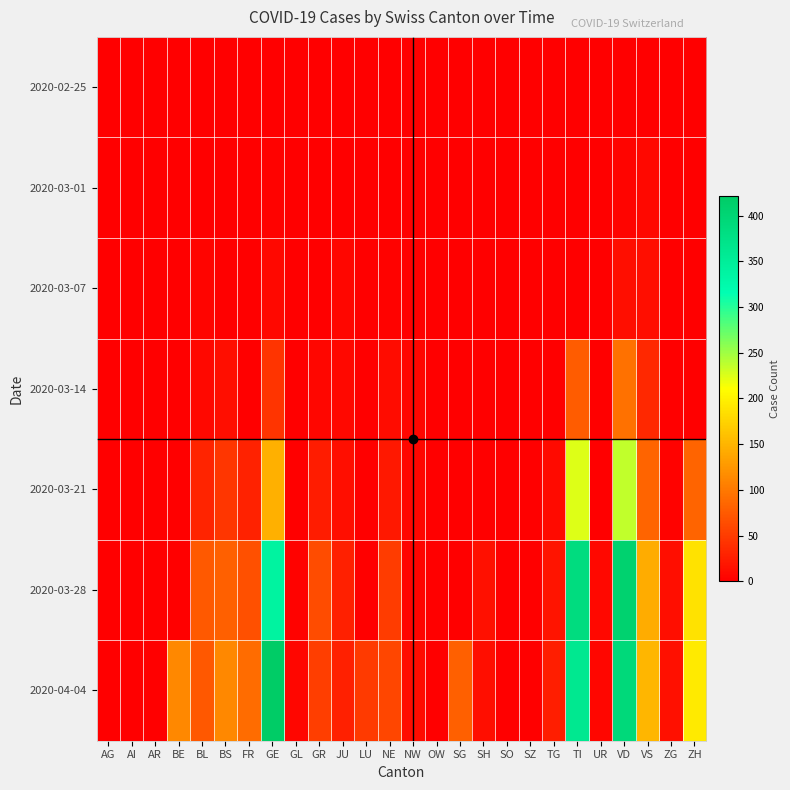

How many series are shown in this chart?

7